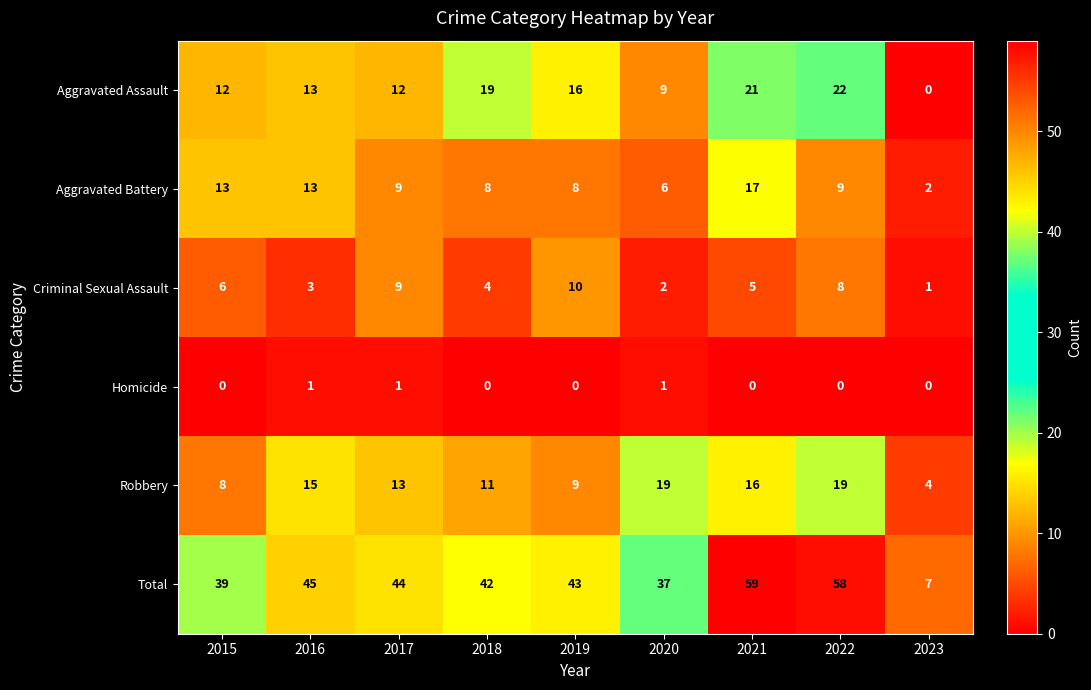

At which category is the sum across all series the highest?

2021